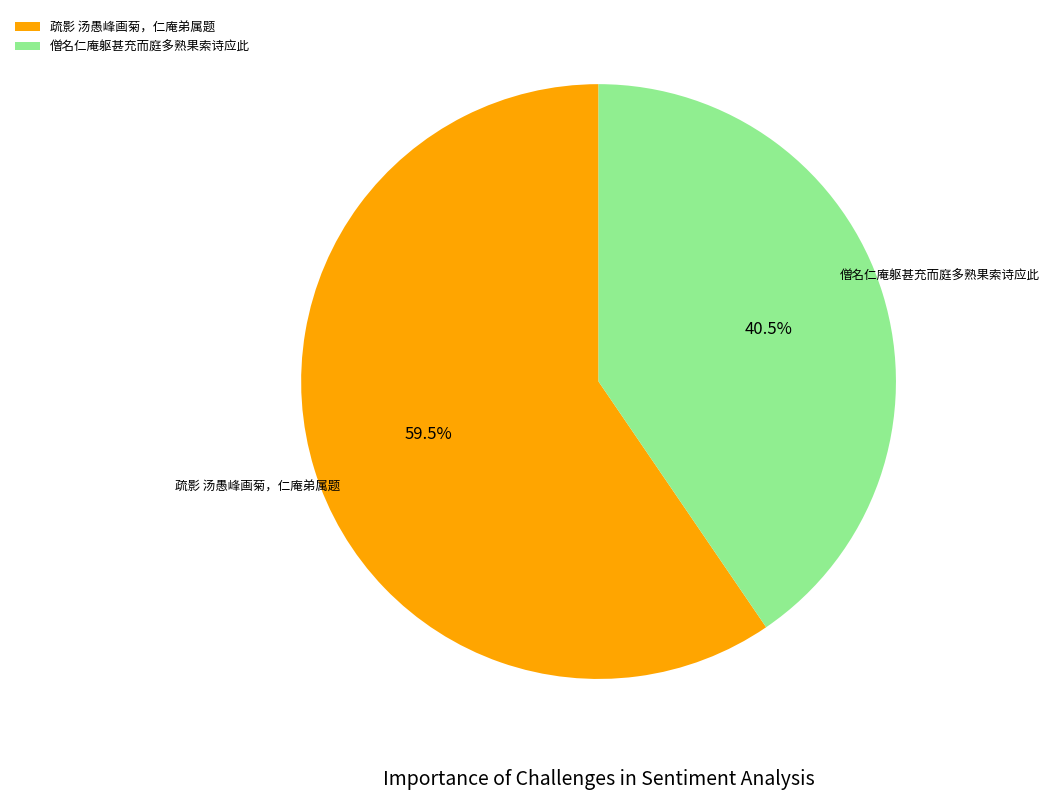

Combined, do 疏影 汤愚峰画菊，仁庵弟属题 and 僧名仁庵躯甚充而庭多熟果索诗应此 account for over 50%?

Yes